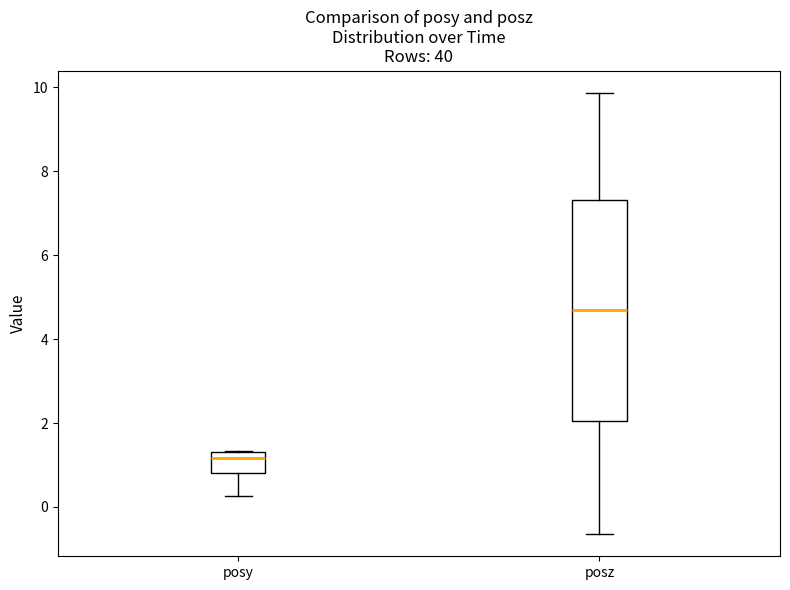

Reading left to right, transcribe this box plot: for each box, give where its median line is, the range the box spans, and where its two whiskers end, as read against the y-axis. The values are not printed on the chart, so give them approximately, as read against the axis.

posy: median 1.2, box 0.8 to 1.4, whiskers 0.2 to 1.4
posz: median 4.6, box 2.0 to 7.4, whiskers -0.6 to 9.8